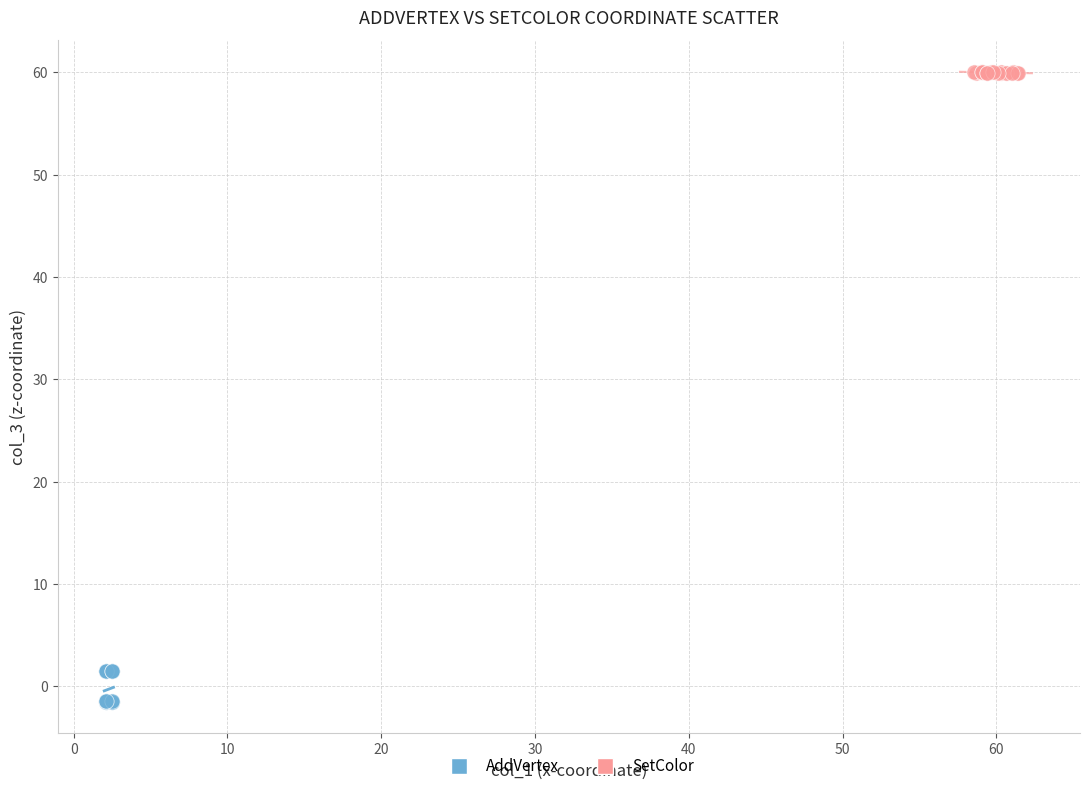

Which series contains the highest Y value?

SetColor